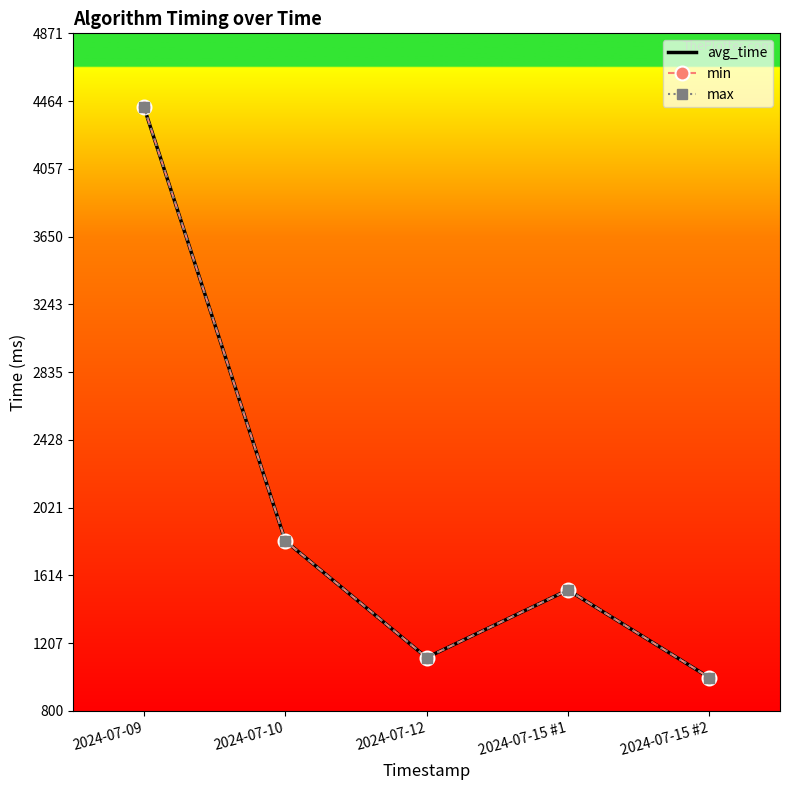

True or false: min and avg_time cross at least once.

False